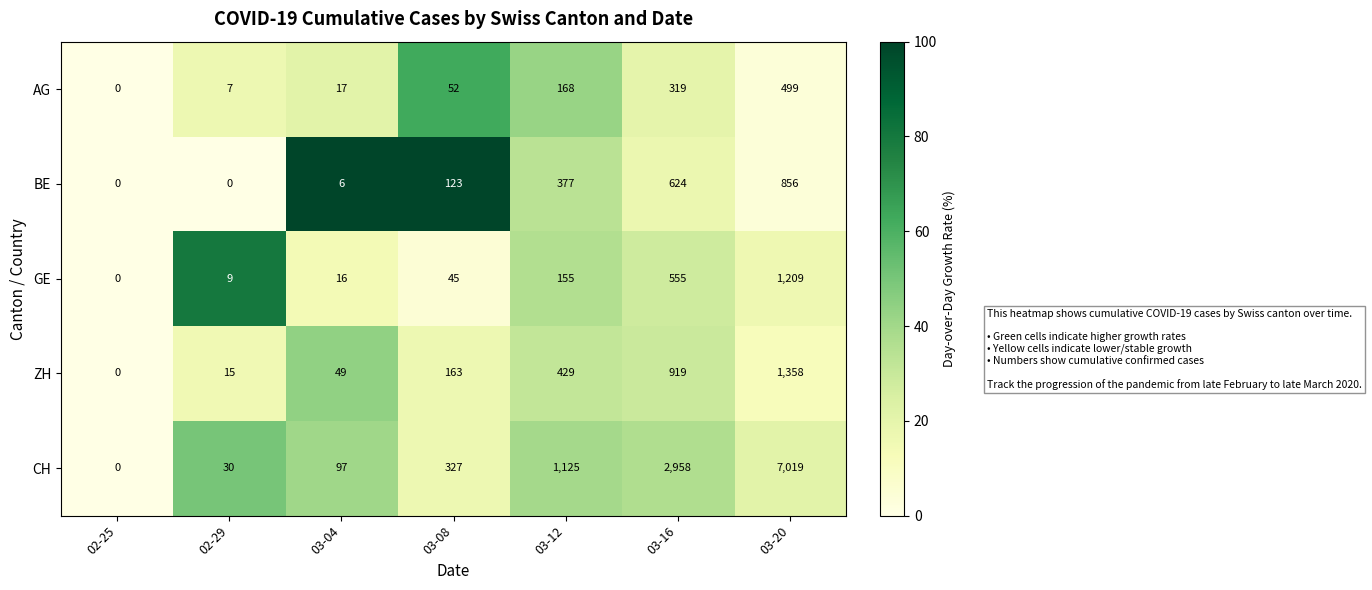

Which series has the largest total across all categories?

CH